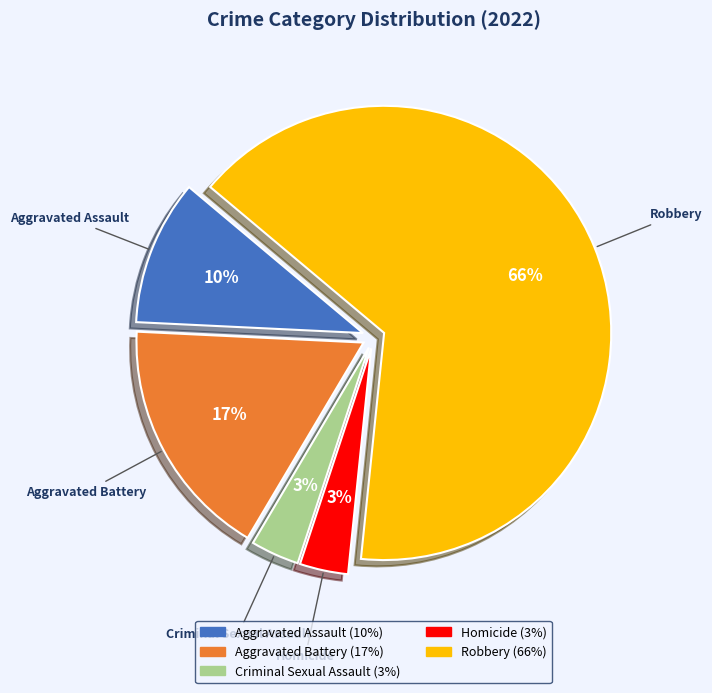

Is it true that Aggravated Assault is 10% of the pie?

True